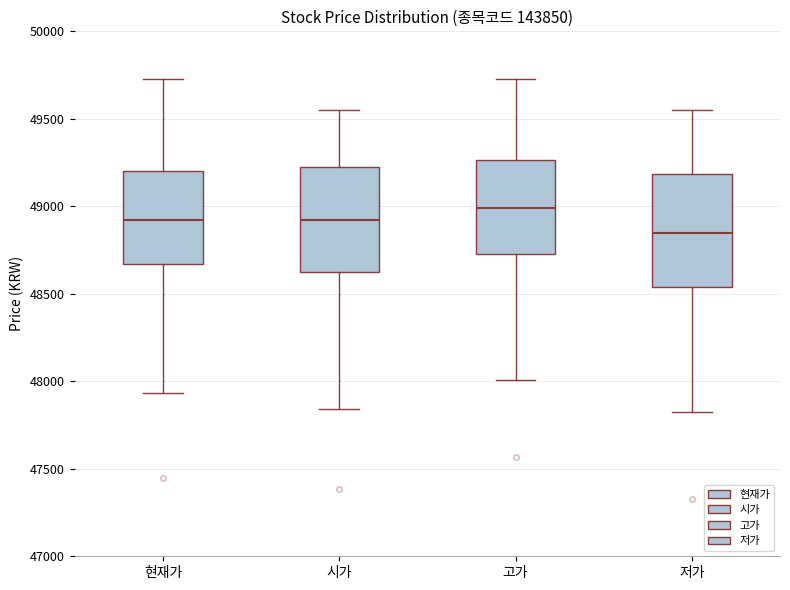

Where is the upper edge of the box for 현재가 on the y-axis? The values are not printed on the chart, so give them approximately, as read against the axis.

49200